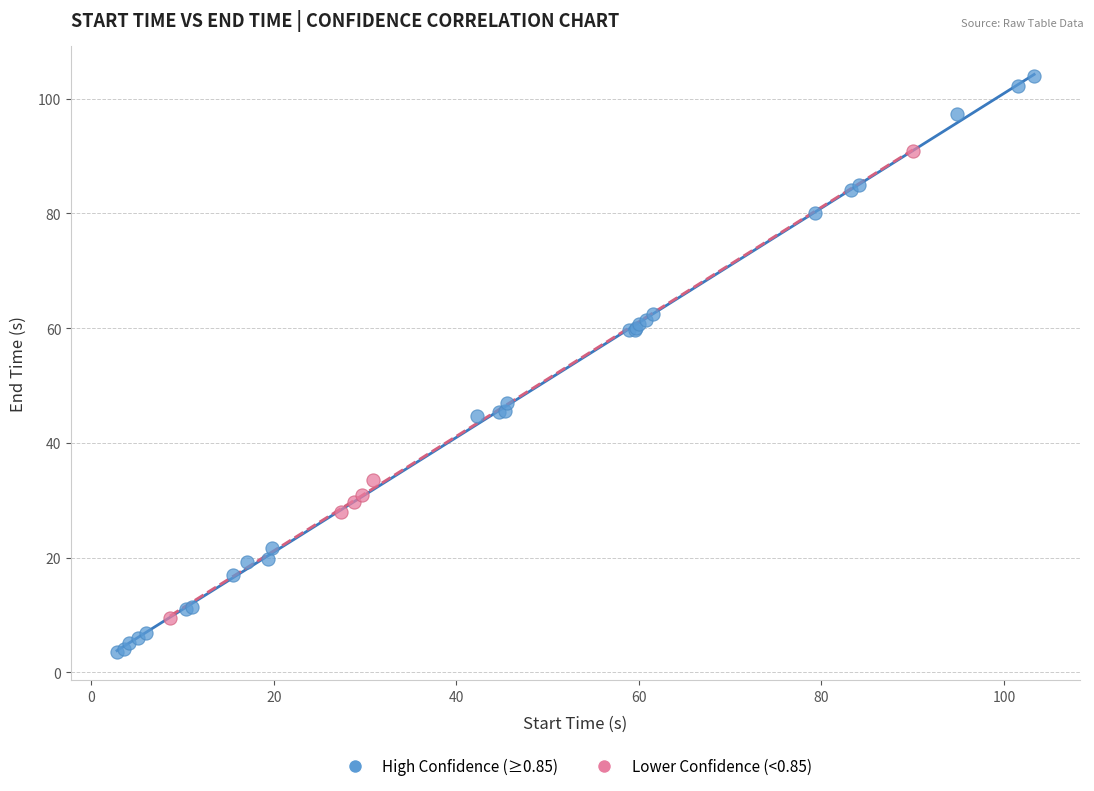

Which series has the largest Y range (max minus min)?

High Confidence (≥0.85)